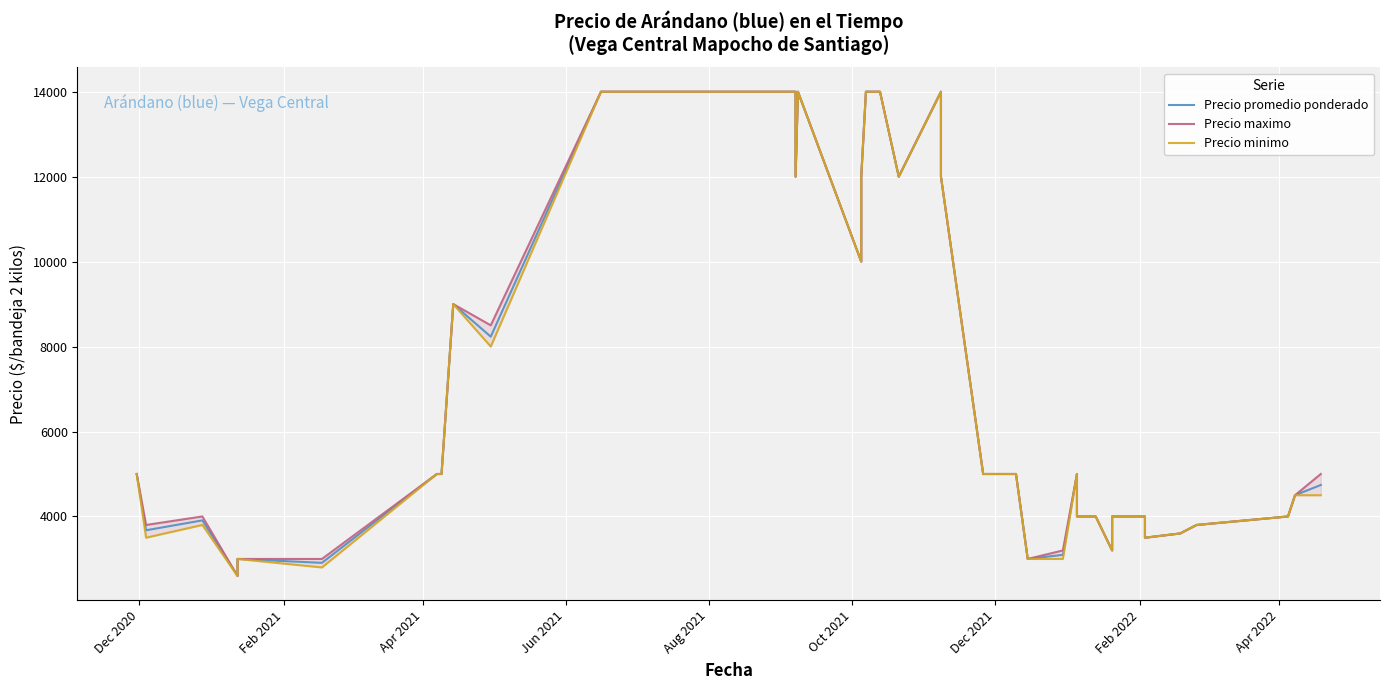

What is the average value of the Precio minimo series?

6670